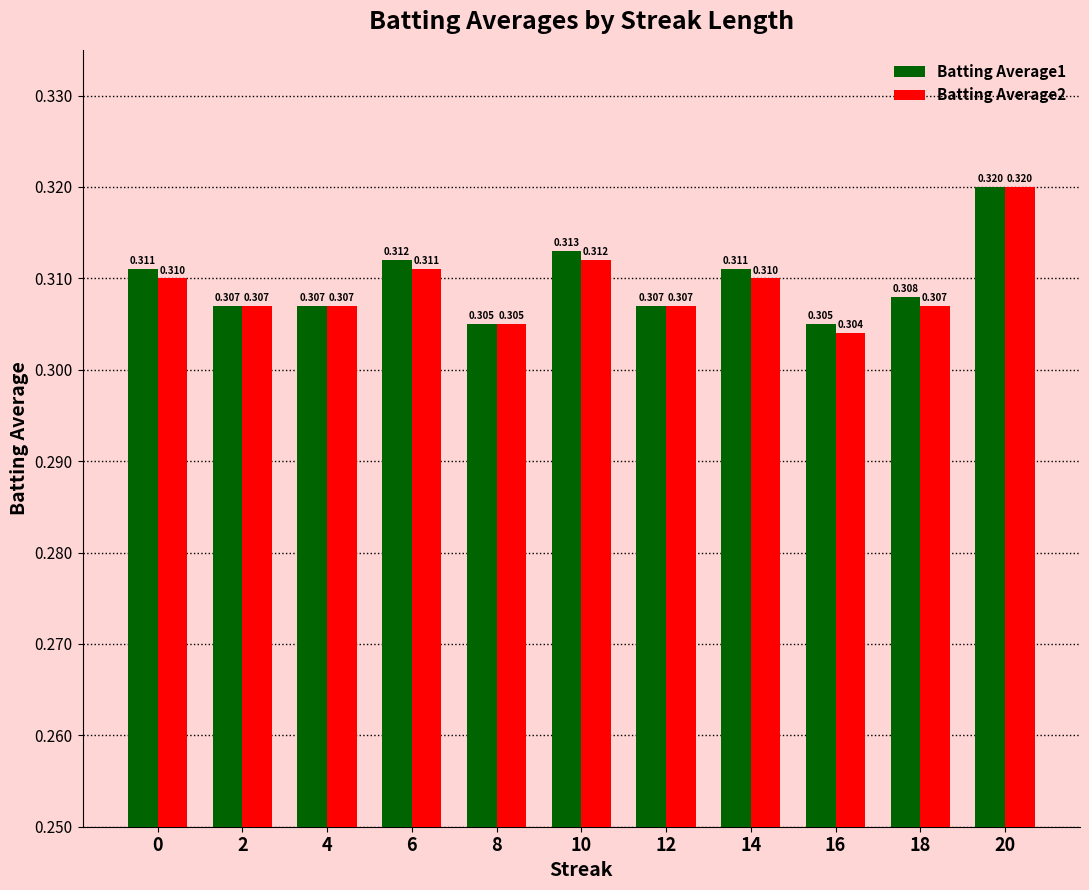

Rank the series by their average value, from lowest to highest.

Batting Average2, Batting Average1